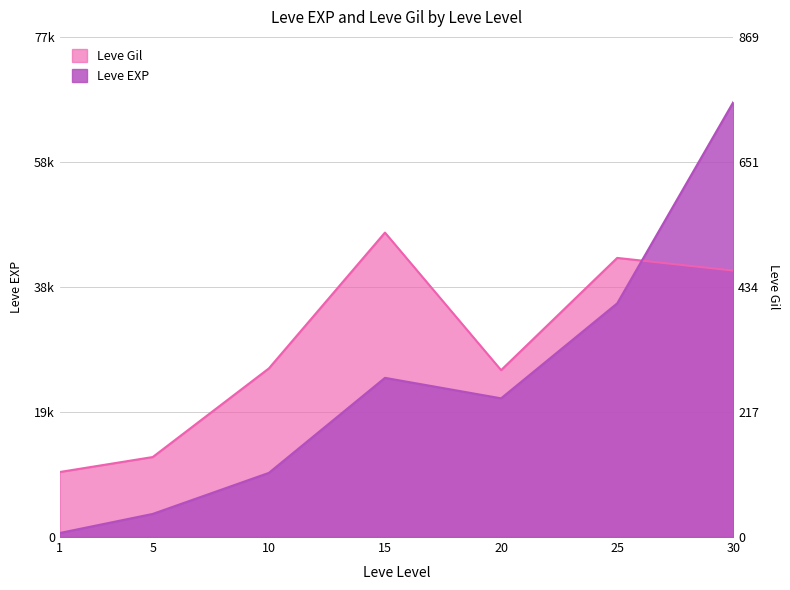

What is the average value of the Leve EXP series?

23532.9